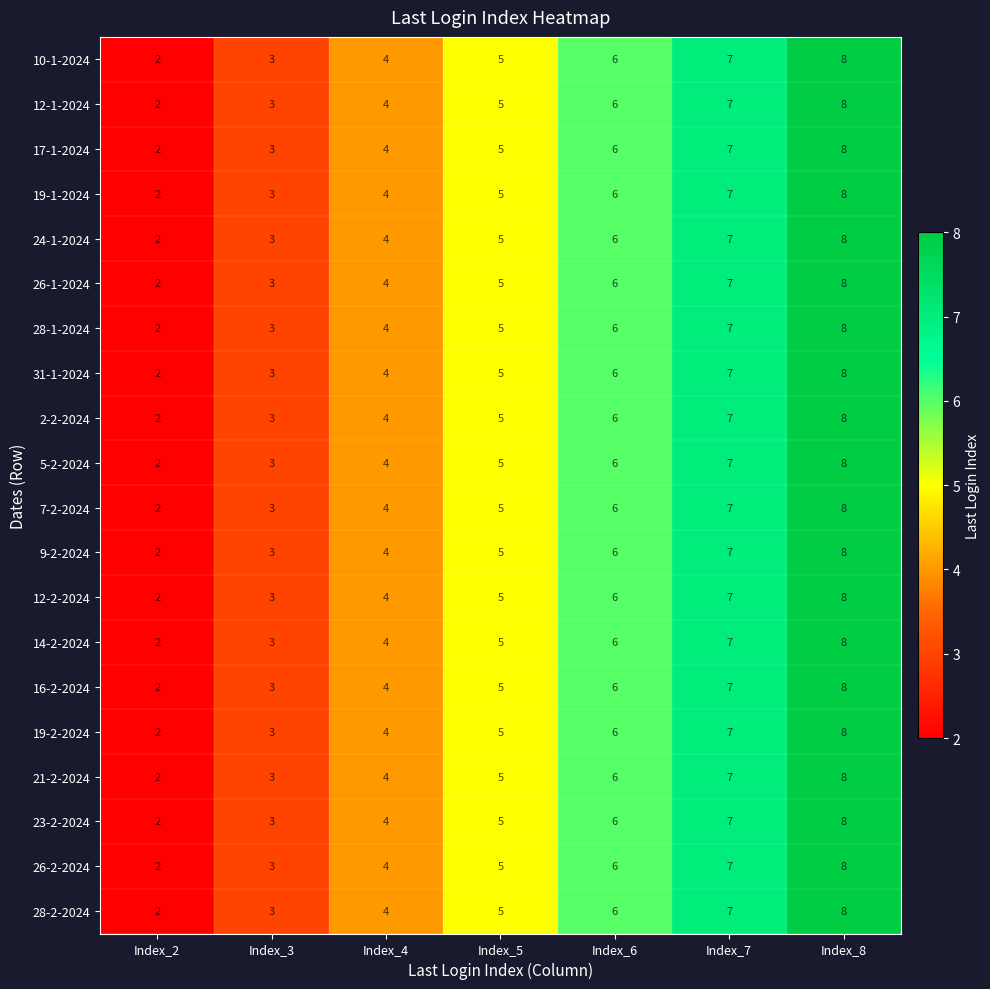

List the labels in order of 26-2-2024 value, largest first.

Index_8, Index_7, Index_6, Index_5, Index_4, Index_3, Index_2